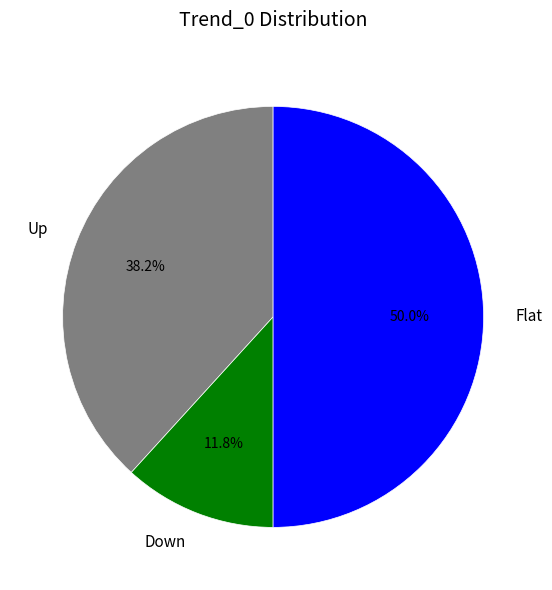

How many slices are in this pie chart?

3